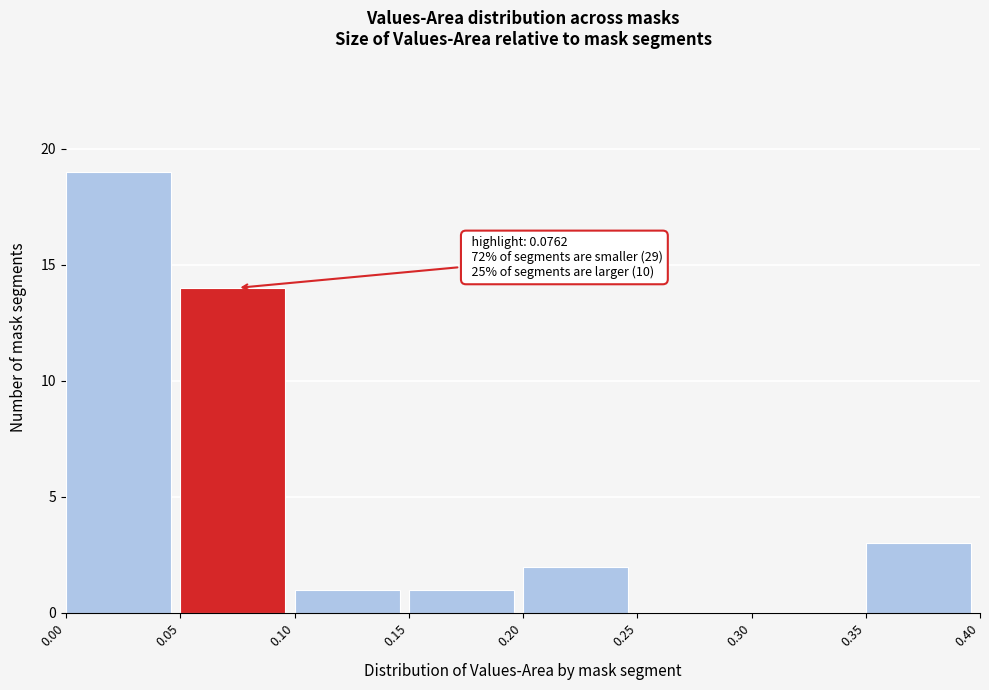

Over which range of the x-axis is the bar tallest?

0.00 to 0.05